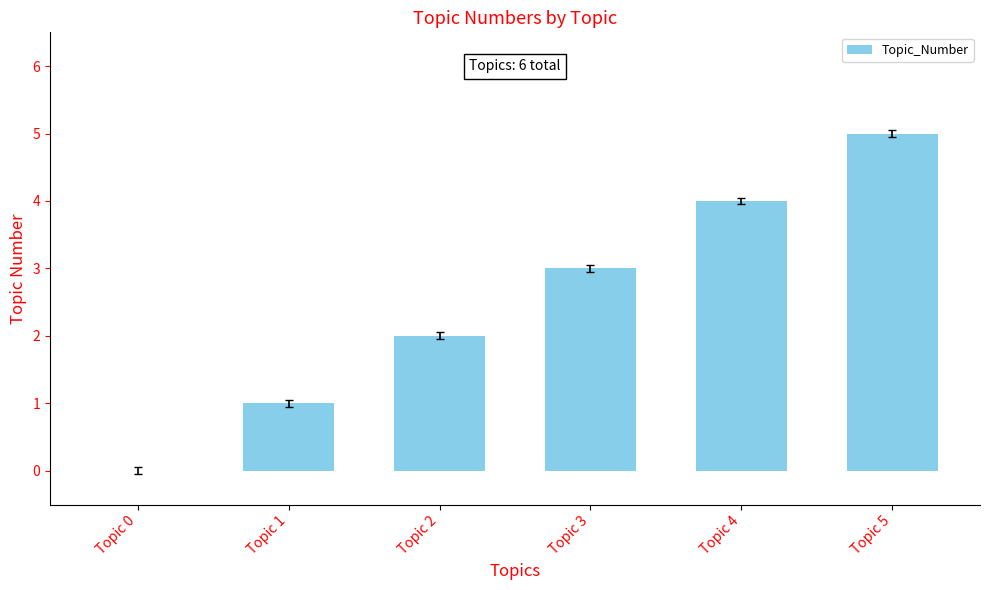

What is the sum of the values at Topic 0 and Topic 1?

1